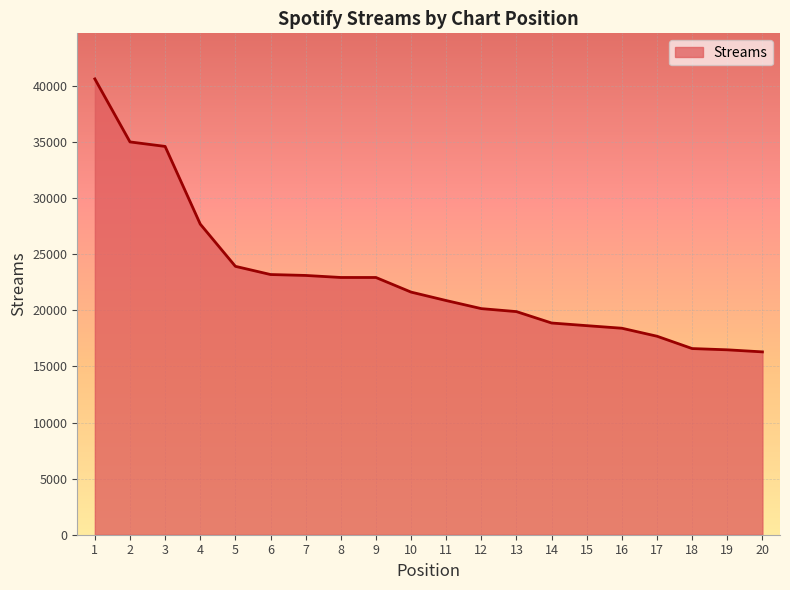

What is the maximum value shown in the chart?

40622